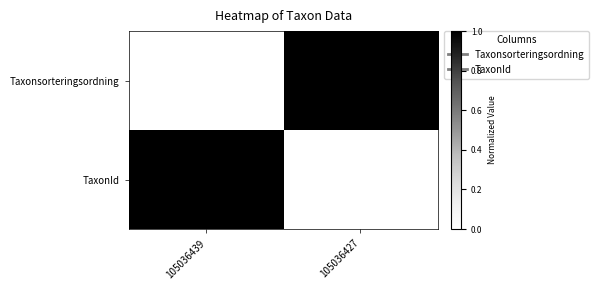

What is the difference between the highest and lowest values at 105036427?

1